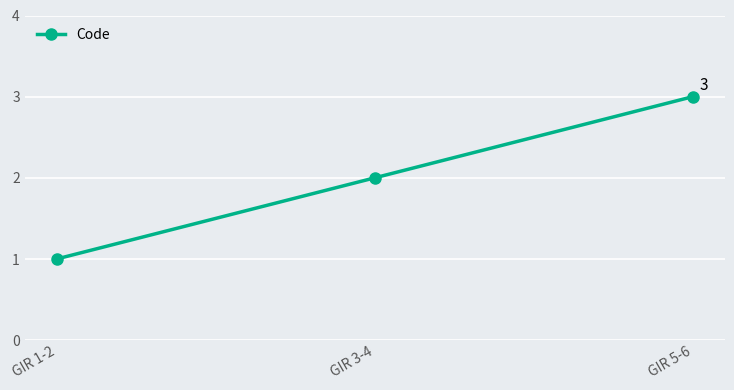

What is the change in value from GIR 3-4 to GIR 5-6?

+1